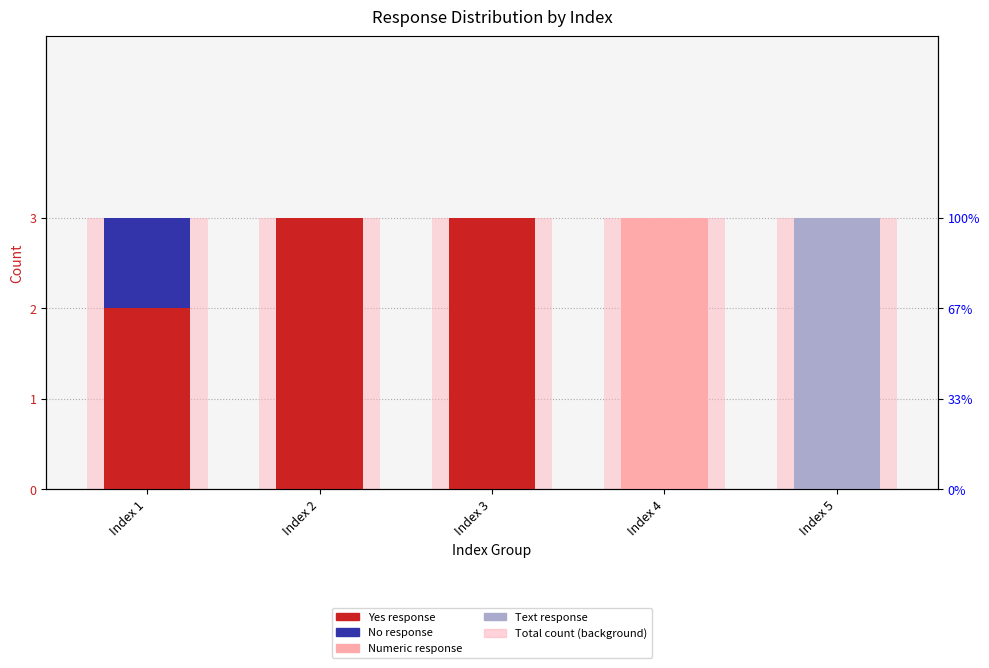

Reading left to right, transcribe all the data shown in this chart.

Yes response: 2	3	3	0	0
No response: 1	0	0	0	0
Numeric response: 0	0	0	3	0
Text response: 0	0	0	0	3
Total count (background): 3	3	3	3	3